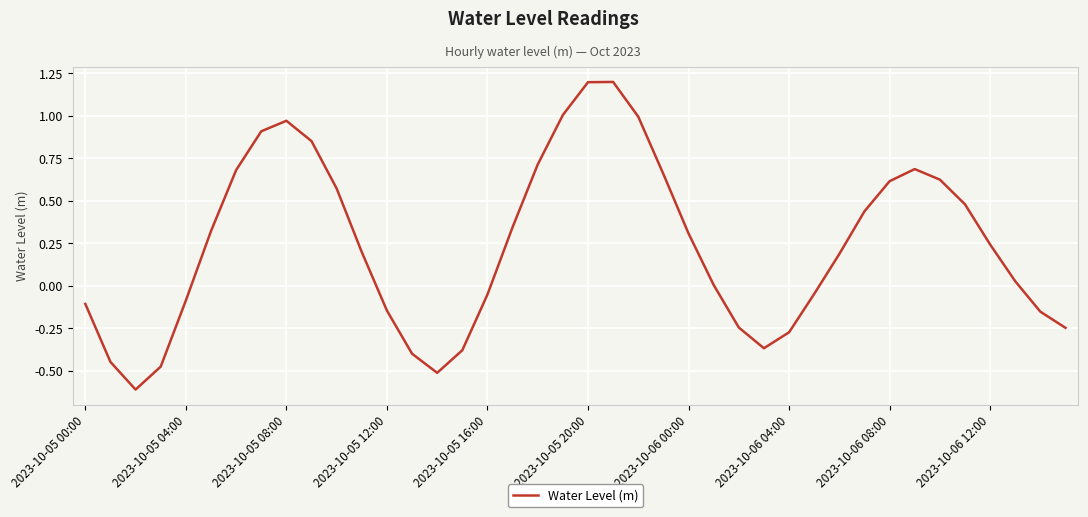

What is the maximum value shown in the chart?

1.2